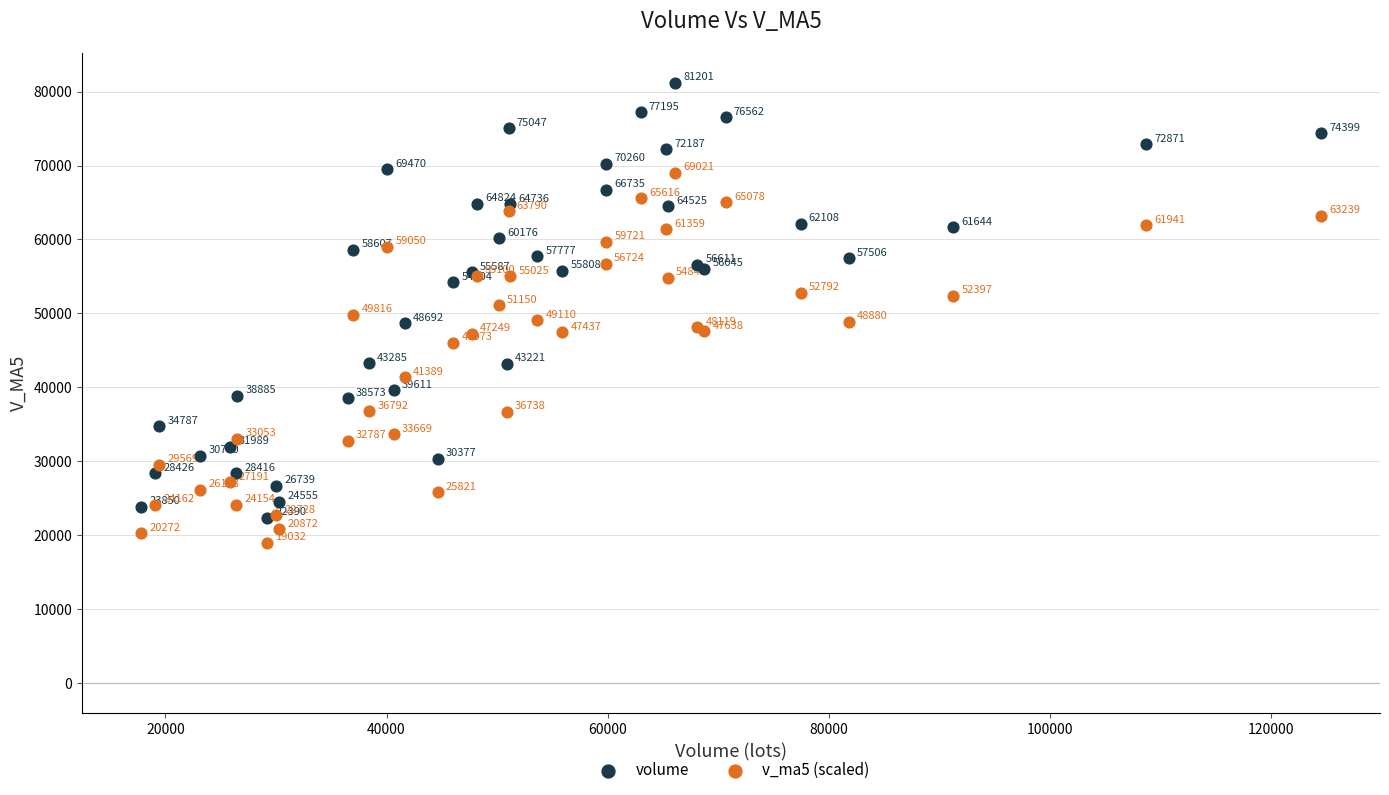

Which series reaches the maximum Y coordinate?

volume